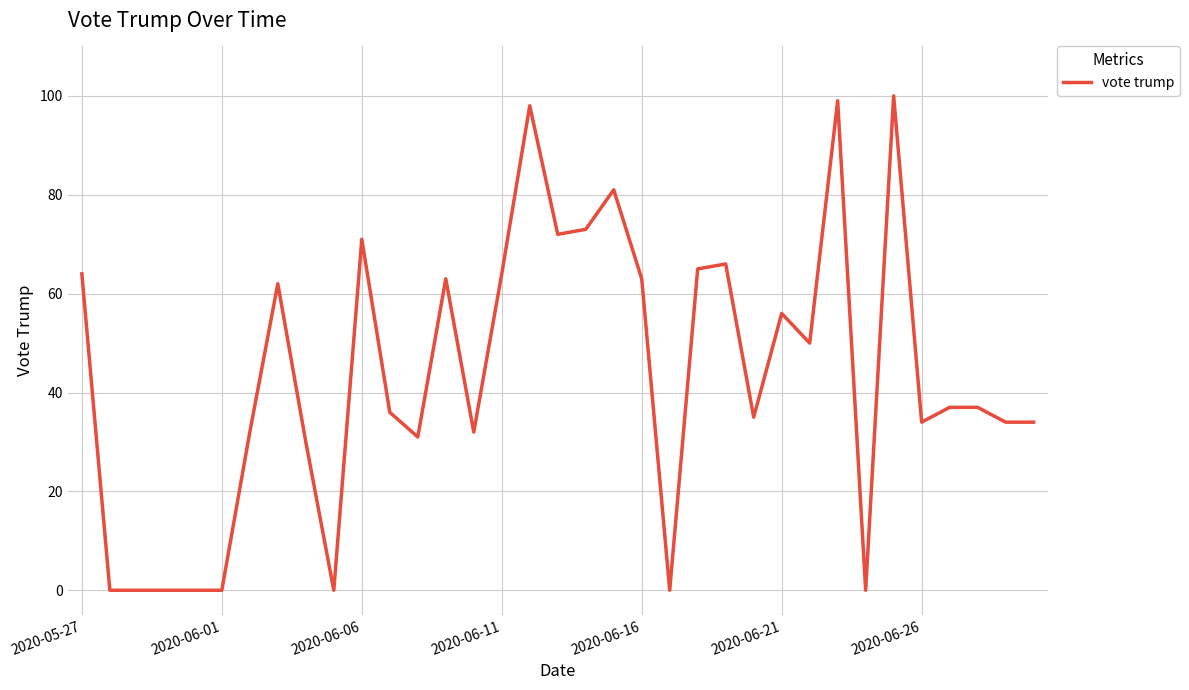

What is the difference between the maximum and minimum values?

100